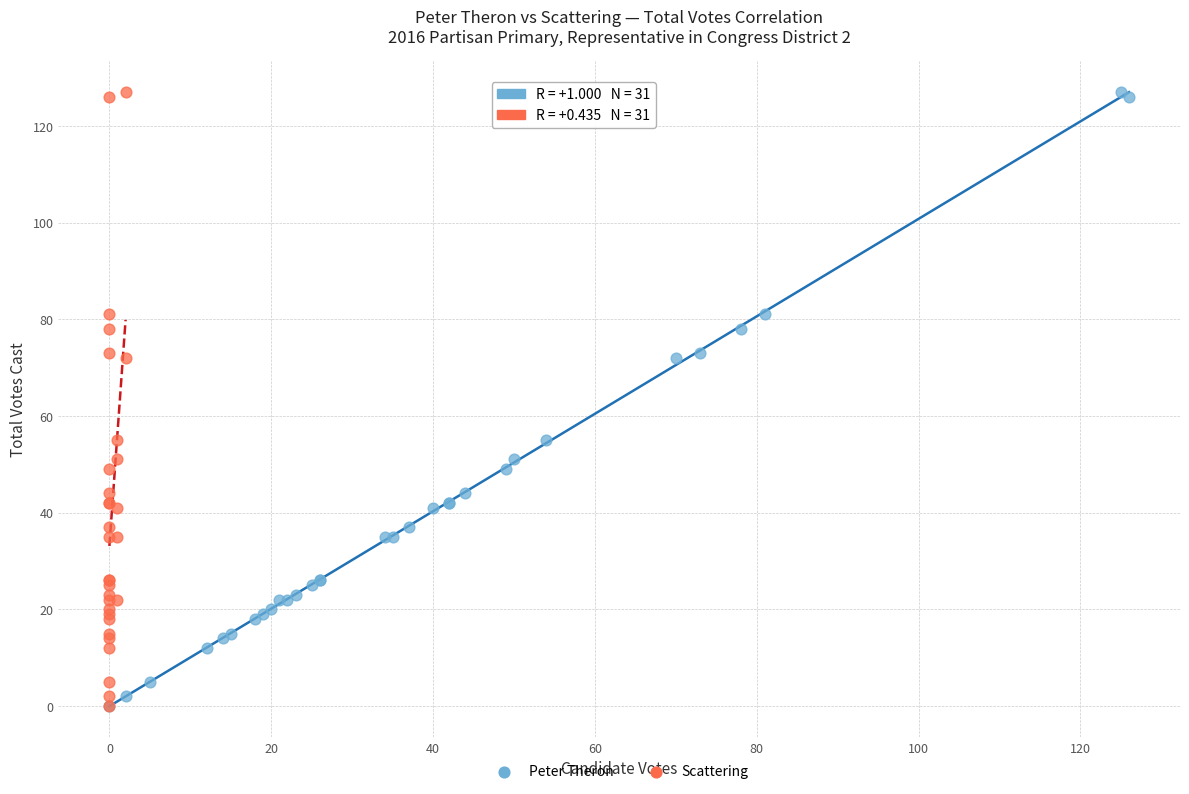

What are all the series names shown in the legend?

Peter Theron, Scattering